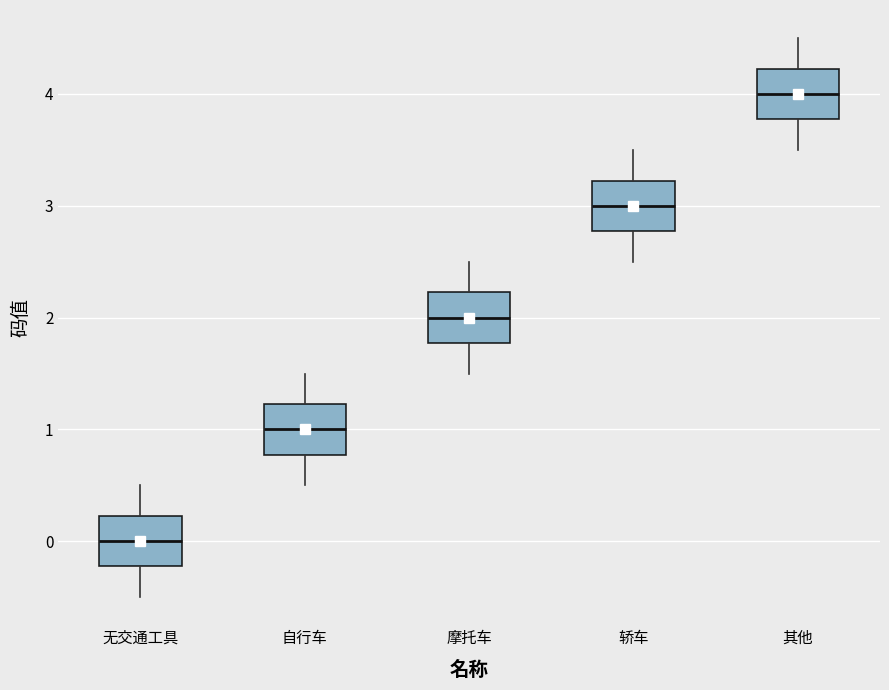

Reading left to right, transcribe this box plot: for each box, give where its median line is, the range the box spans, and where its two whiskers end, as read against the y-axis. The values are not printed on the chart, so give them approximately, as read against the axis.

无交通工具: median 0.0, box -0.2 to 0.2, whiskers -0.5 to 0.5
自行车: median 1.0, box 0.8 to 1.2, whiskers 0.5 to 1.5
摩托车: median 2.0, box 1.8 to 2.2, whiskers 1.5 to 2.5
轿车: median 3.0, box 2.8 to 3.2, whiskers 2.5 to 3.5
其他: median 4.0, box 3.8 to 4.2, whiskers 3.5 to 4.5